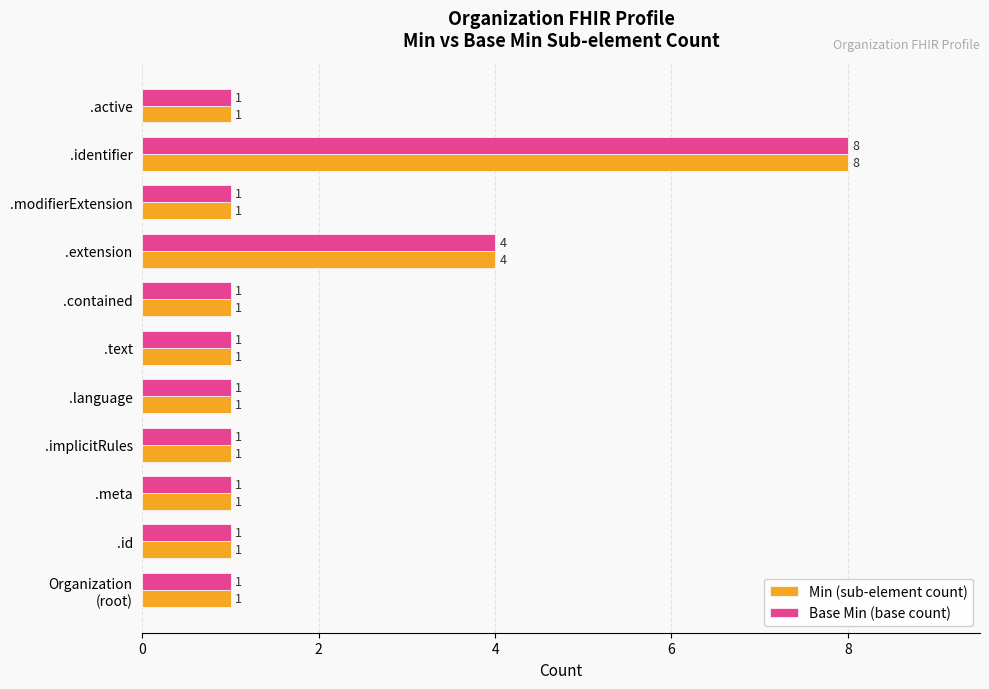

How many data points in Base Min (base count) are above 1?

2